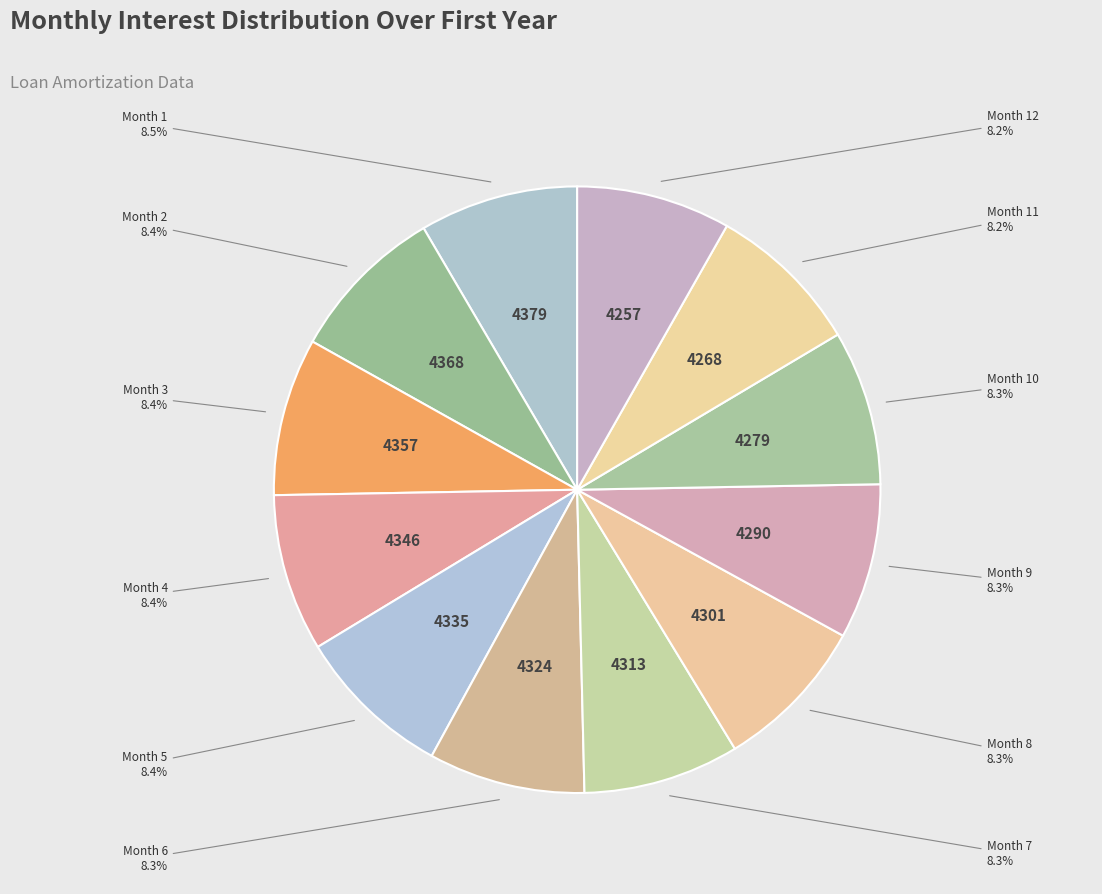

Count the number of slices in the pie.

12